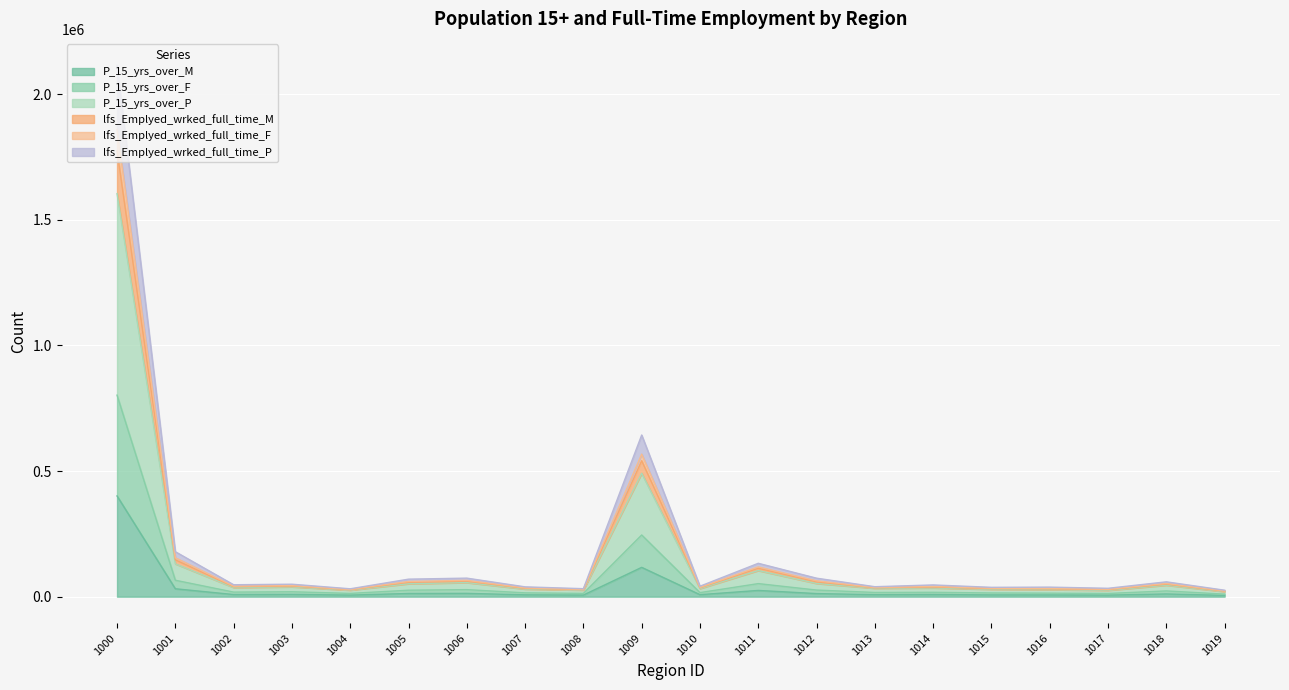

How many interior local peaks does the P_15_yrs_over_P series have?

6